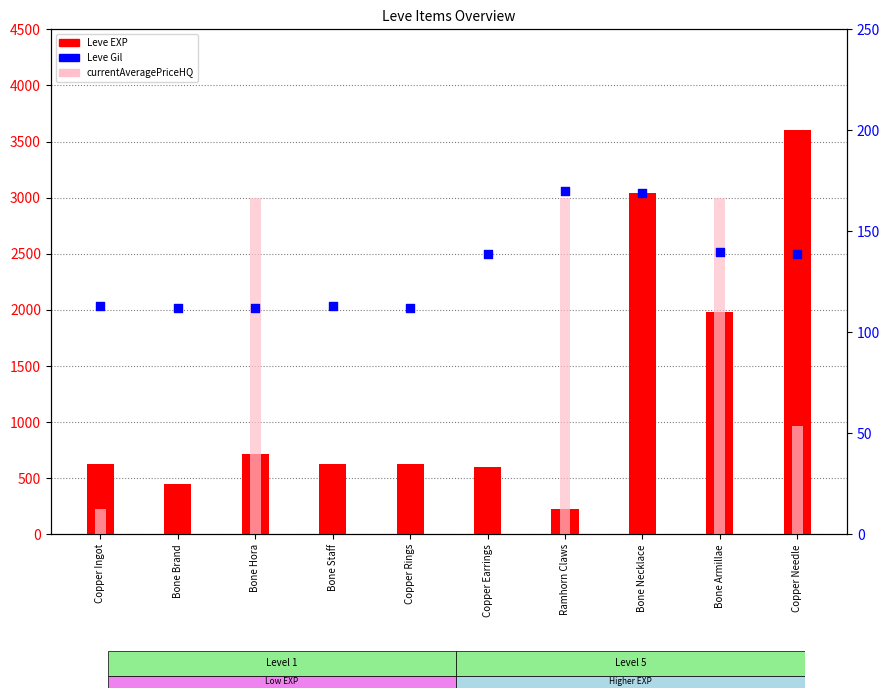

Which series has the largest Y range (max minus min)?

Leve EXP